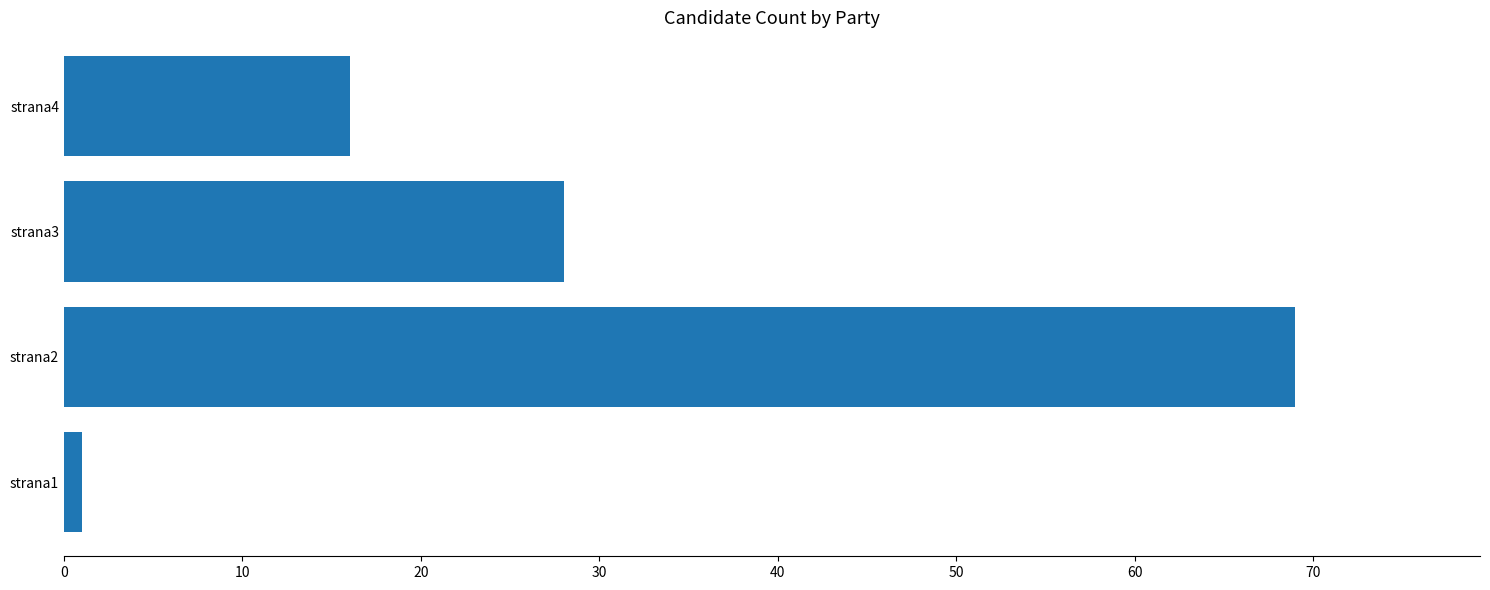

What is the sum of all values?

114